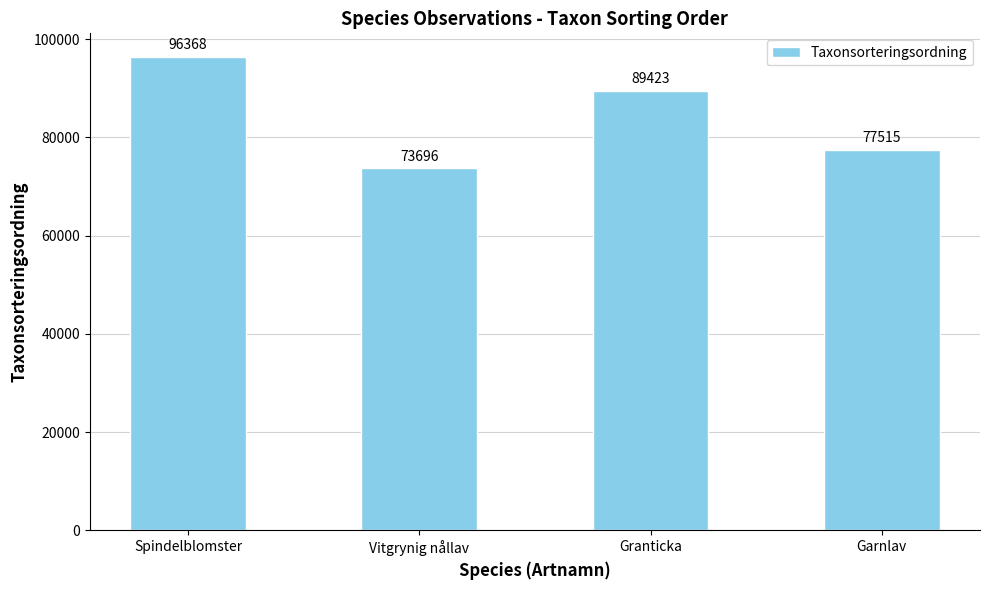

Which label corresponds to the smallest value in the chart?

Vitgrynig nållav